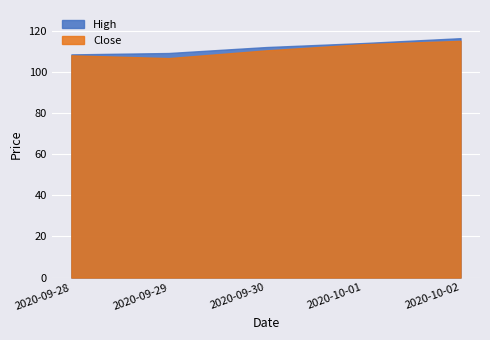

Reading left to right, extract all data points from this chart.

High: 108.4	109.1	112.0	113.9	116.3
Close: 108.0	106.6	110.4	113.4	115.0